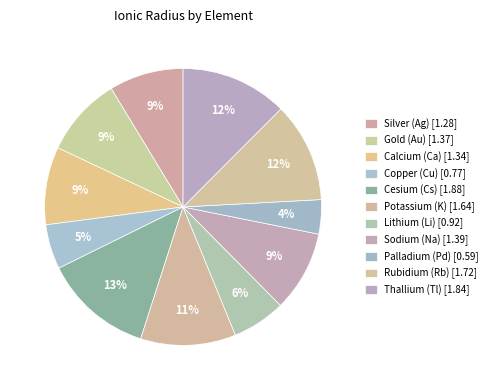

What percentage is NOT represented by Sodium (Na)?

90.6%